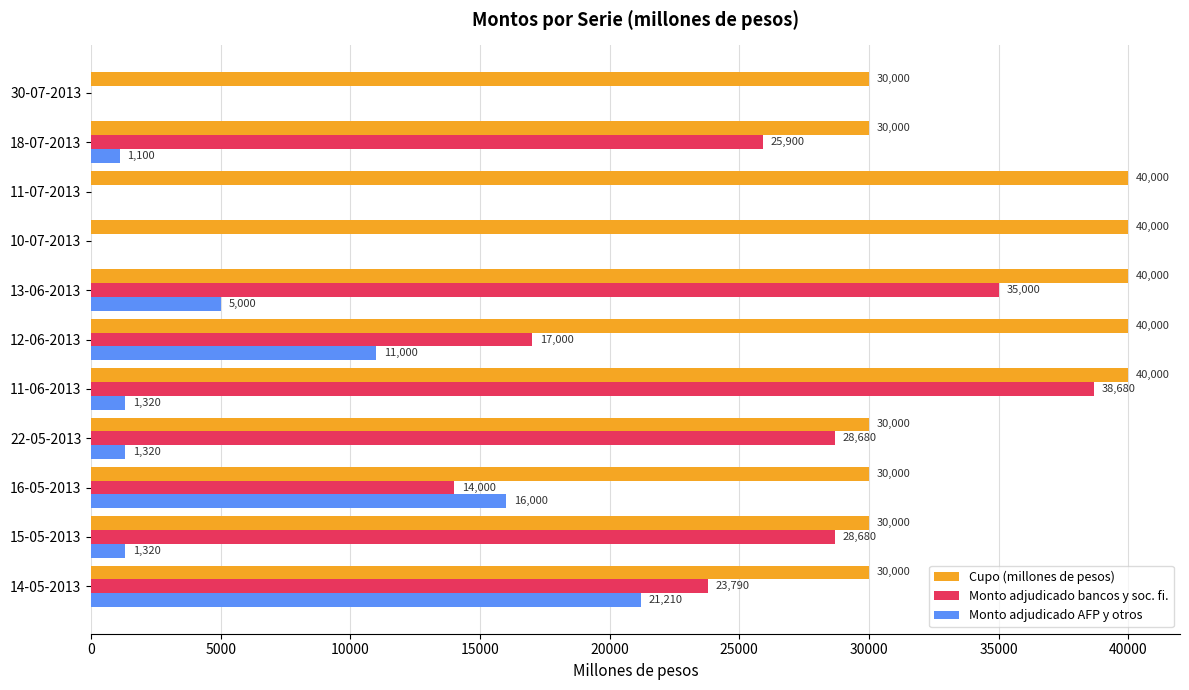

Where is Monto adjudicado bancos y soc. fi. nearest to the value 19340?

12-06-2013